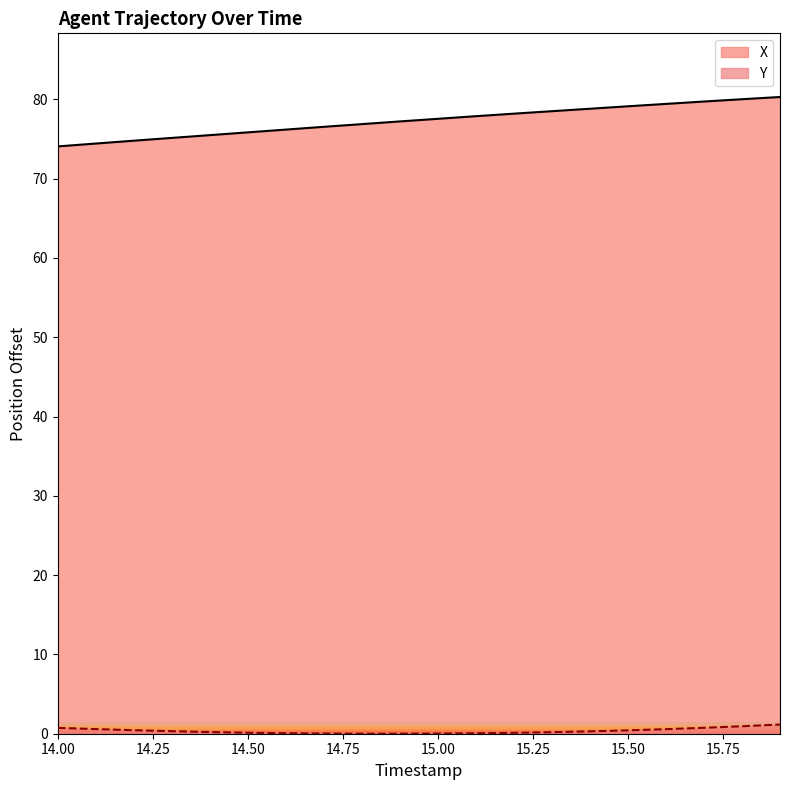

How many categories are shown in the chart?

20